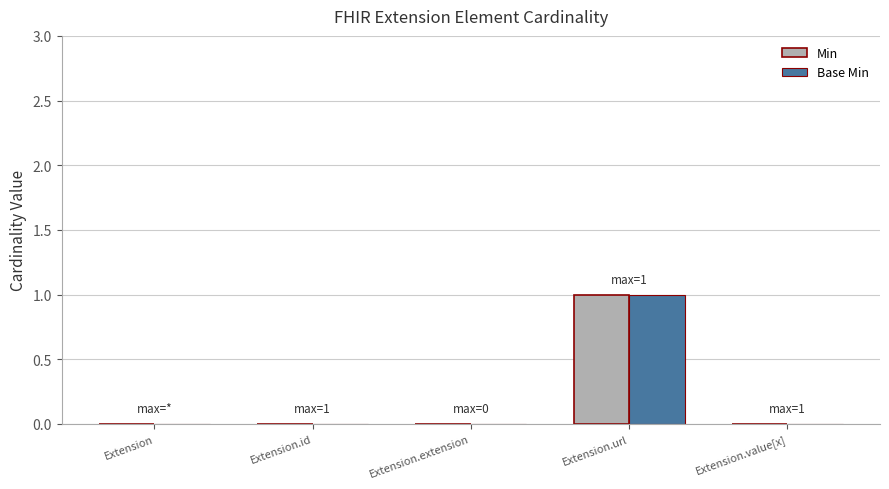

The value of Base Min at Extension is 0. True or false?

True